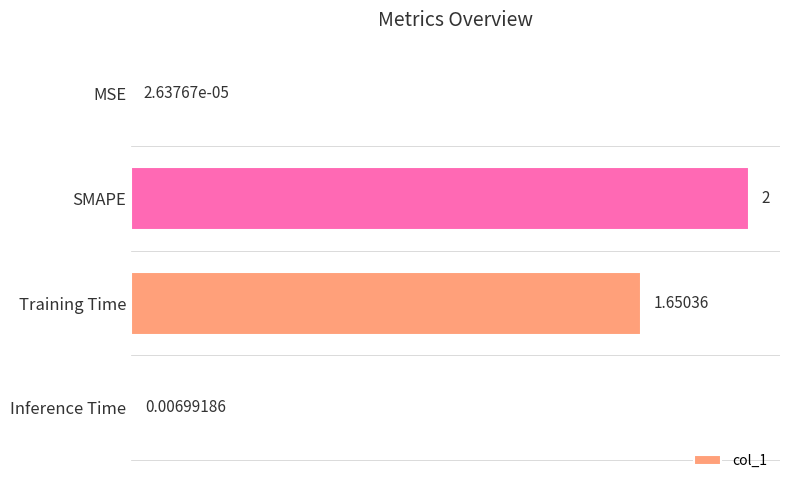

At which label is the value closest to 1?

Training Time